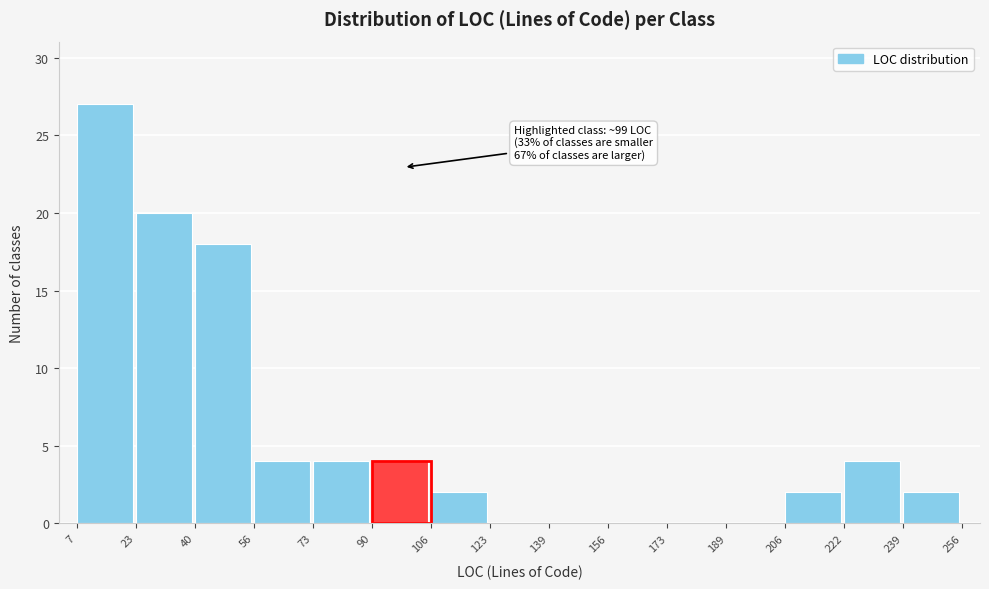

Over which range of the x-axis is the bar tallest?

7 to 23